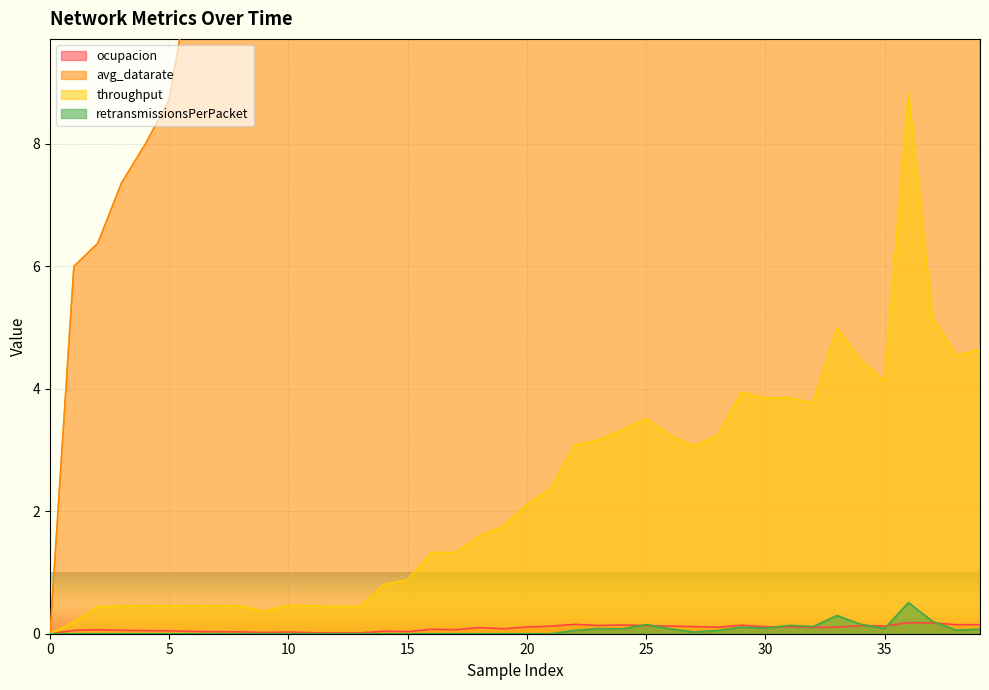

True or false: retransmissionsPerPacket and throughput intersect in this chart.

False